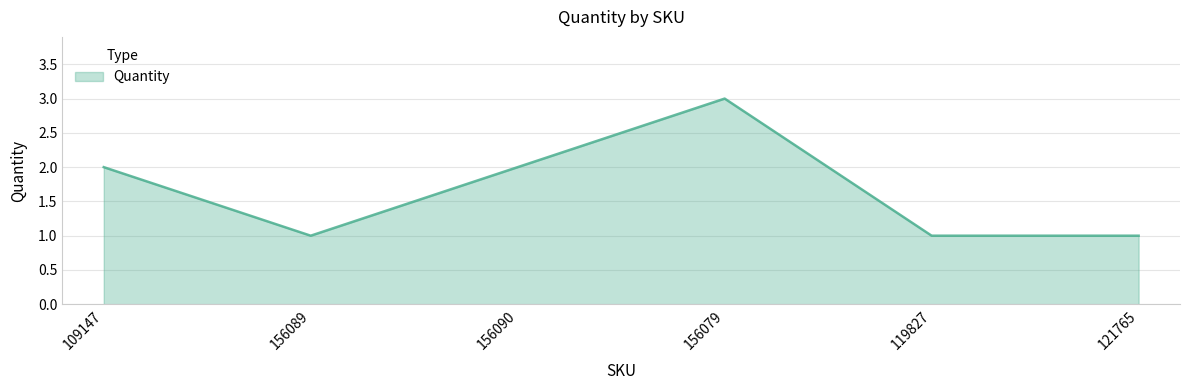

Reading left to right, transcribe all the data shown in this chart.

2	1	2	3	1	1